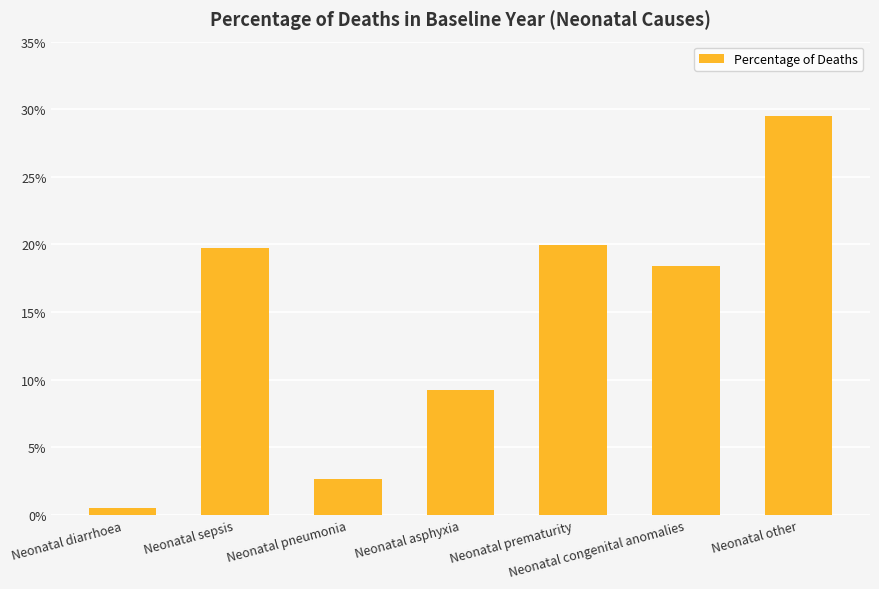

Reading left to right, what are all the values shown in this chart?

0.0	0.2	0.0	0.1	0.2	0.2	0.3